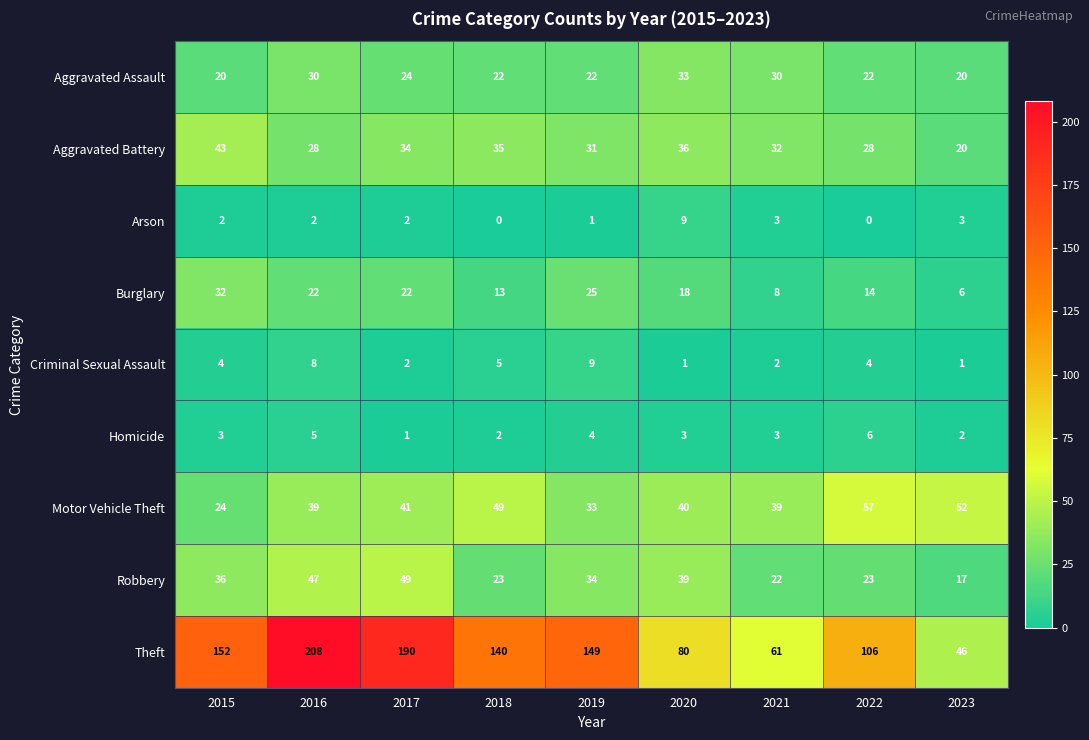

List the labels in order of Theft value, smallest first.

2023, 2021, 2020, 2022, 2018, 2019, 2015, 2017, 2016